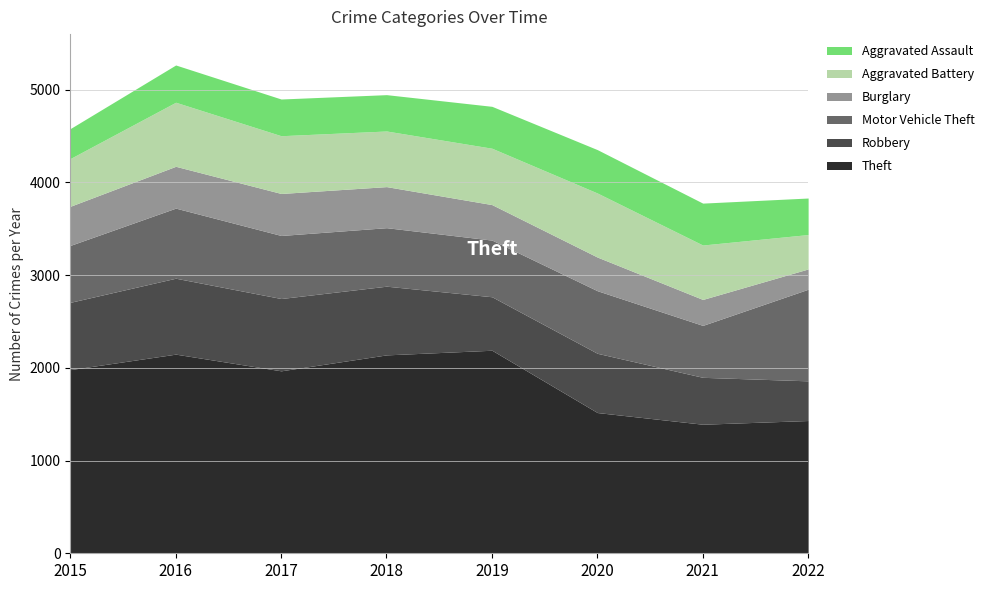

Does the chart have visible grid lines?

Yes